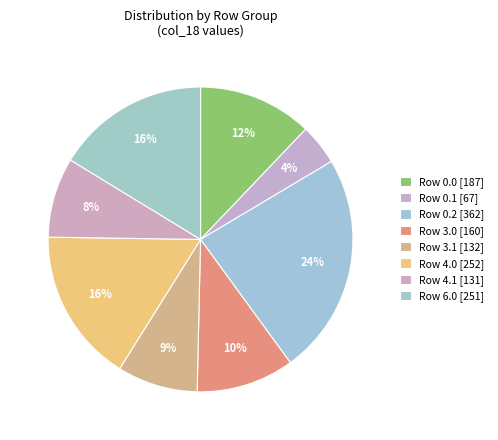

Count the number of slices in the pie.

8